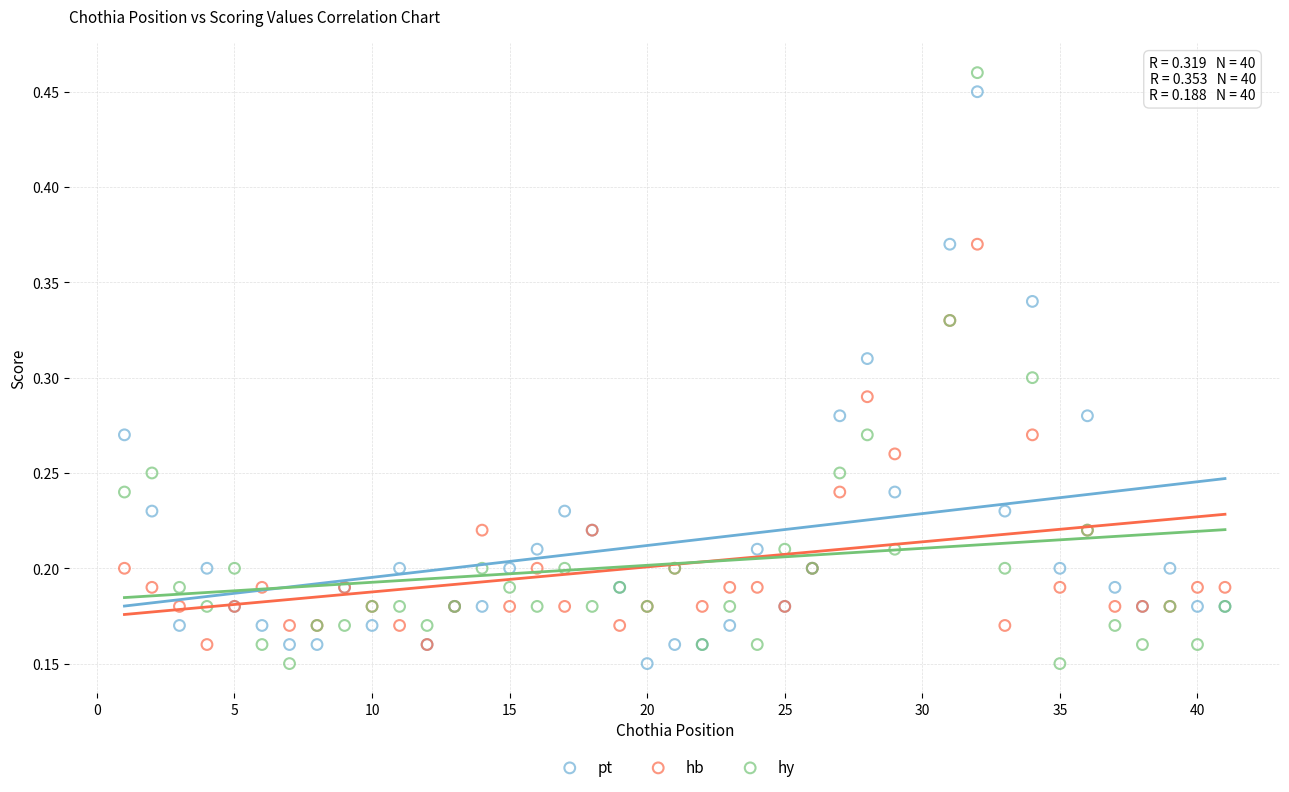

What is the X range (max minus min) for the scatter plot?

40.0